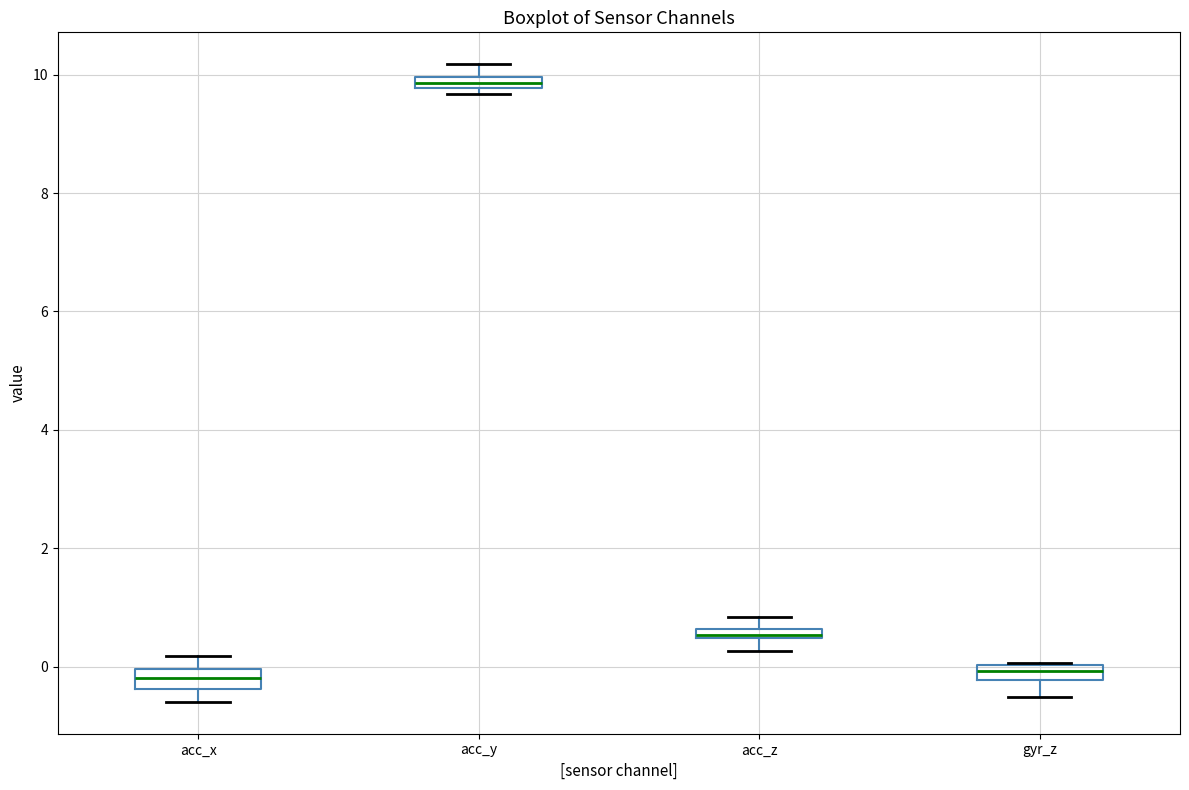

Where does the lower whisker of the box for gyr_z end on the y-axis? The values are not printed on the chart, so give them approximately, as read against the axis.

-0.6